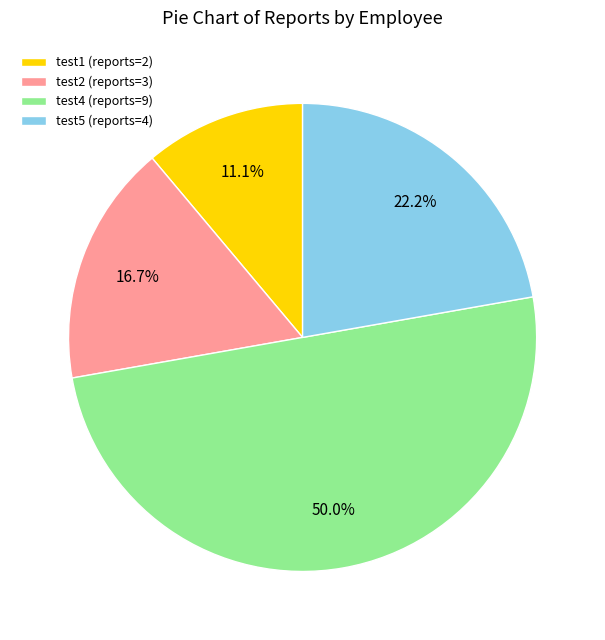

Which slice is the largest?

test4